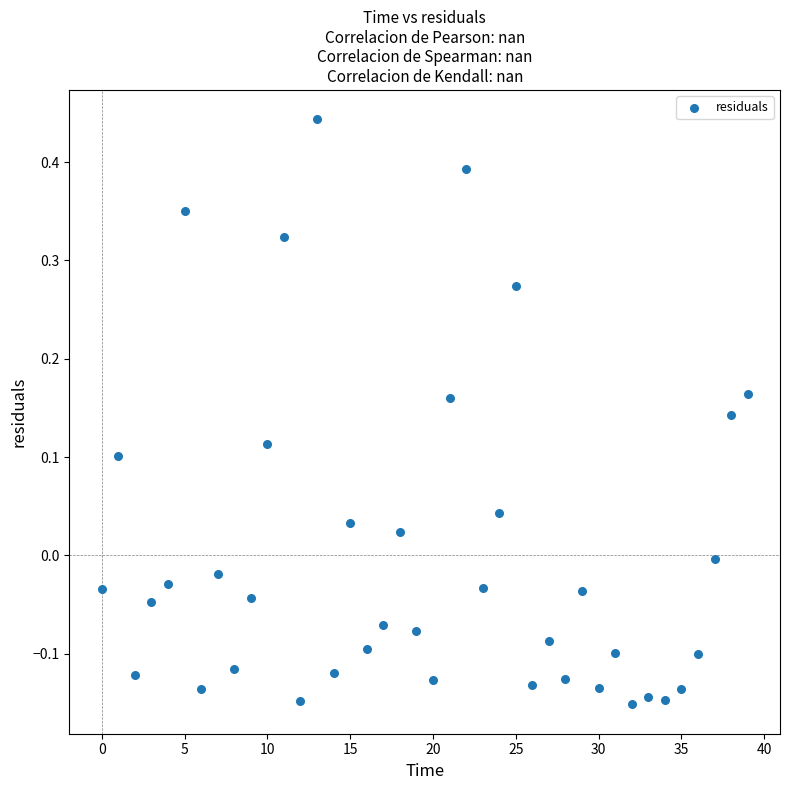

What is the range of Y values (max minus min)?

0.6